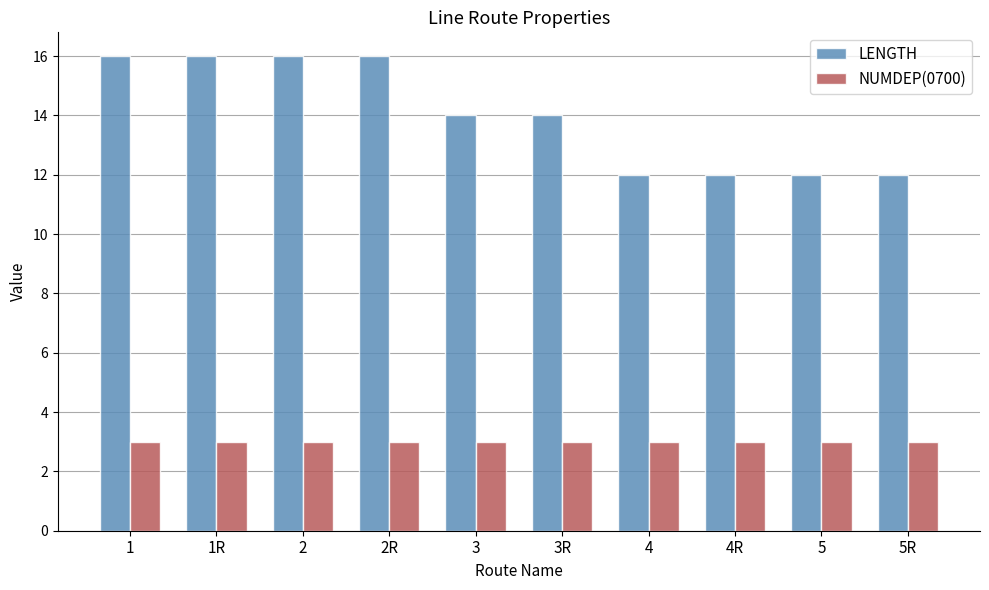

How many bars are there in each group?

2